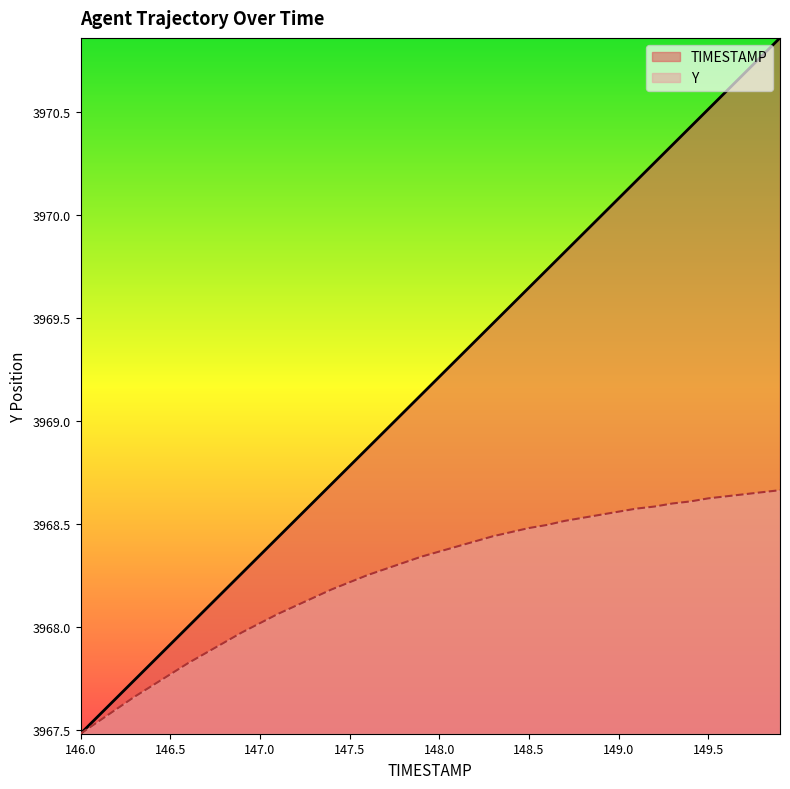

How many data points in TIMESTAMP are above 3969?

22